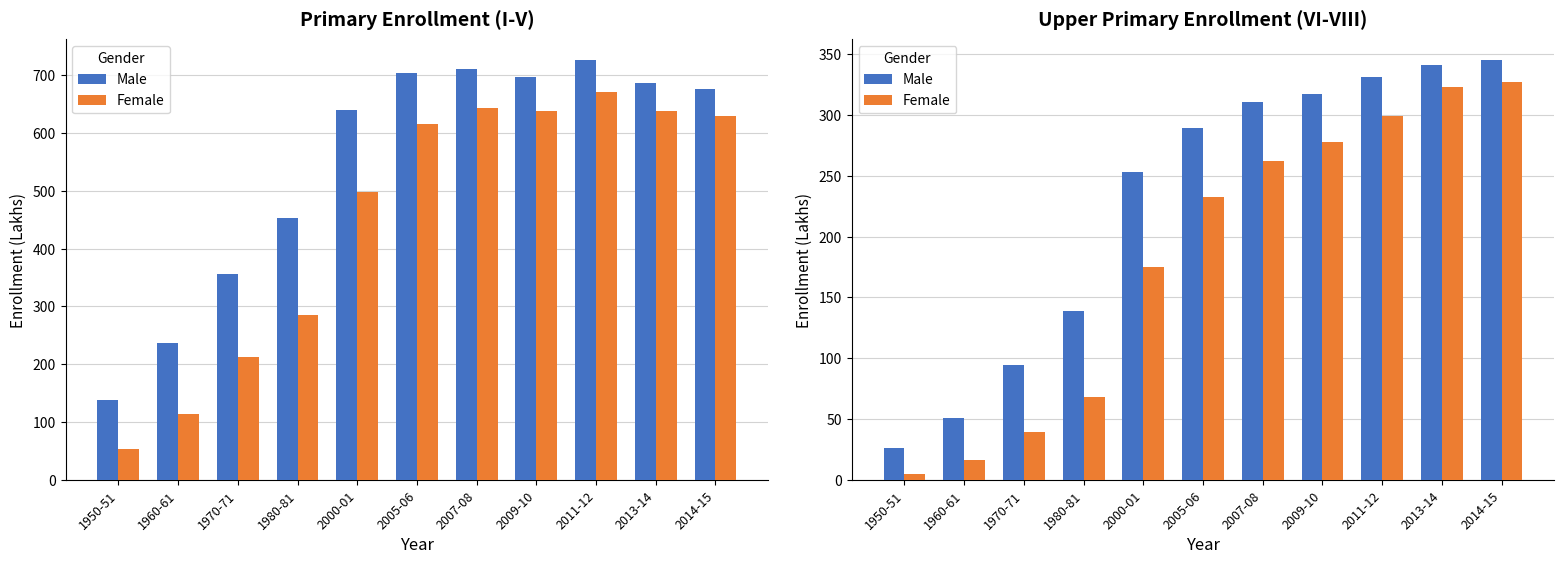

What position from the right is 2011-12?

3